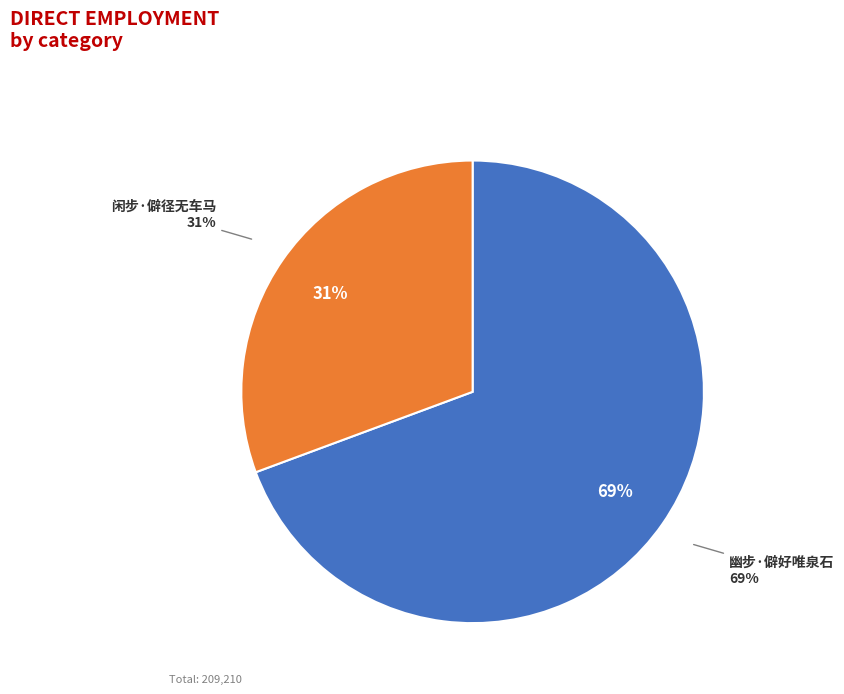

True or false: 幽步·僻好唯泉石 accounts for 69% of the total.

True